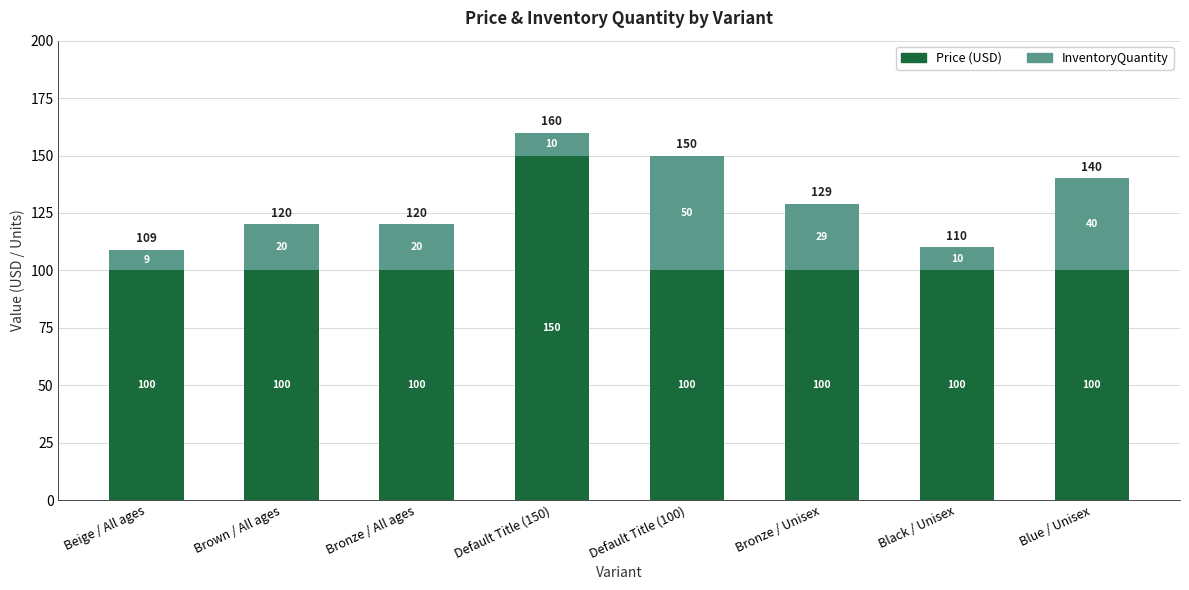

The value of Price (USD) at Beige / All ages is 174. True or false?

False